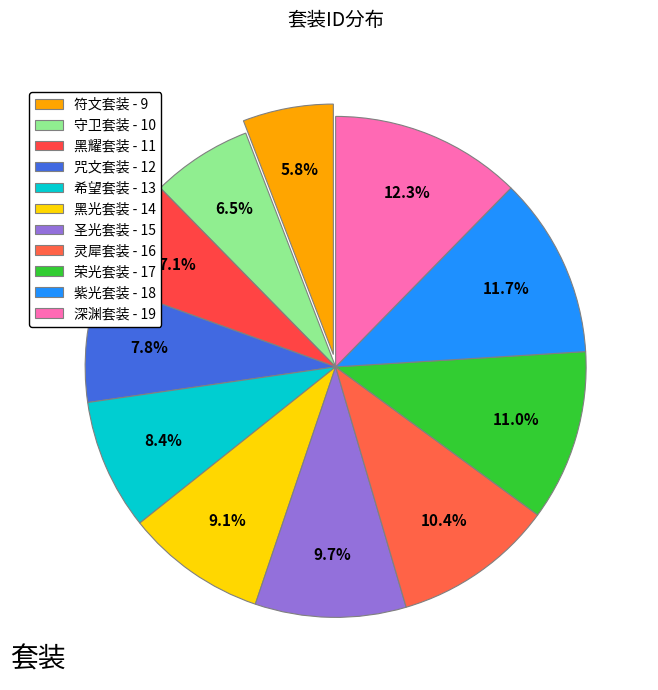

To the nearest percent, what percentage of the pie is 希望套装?

8%